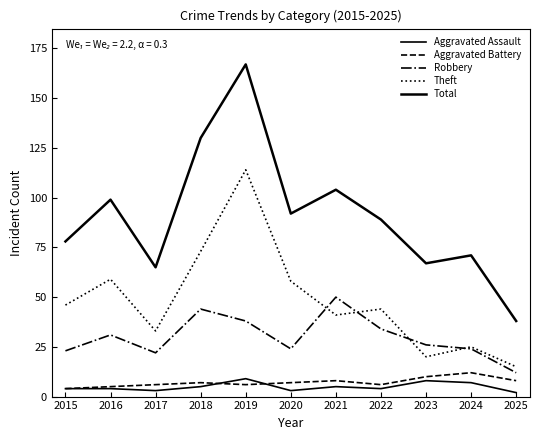

Does the chart display data point markers on the line(s)?

No